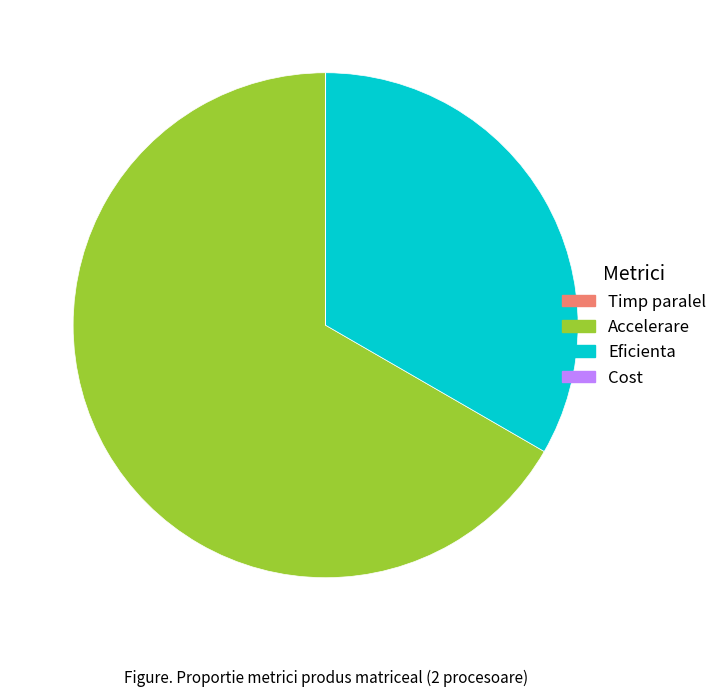

What is the largest slice in the pie chart?

Accelerare